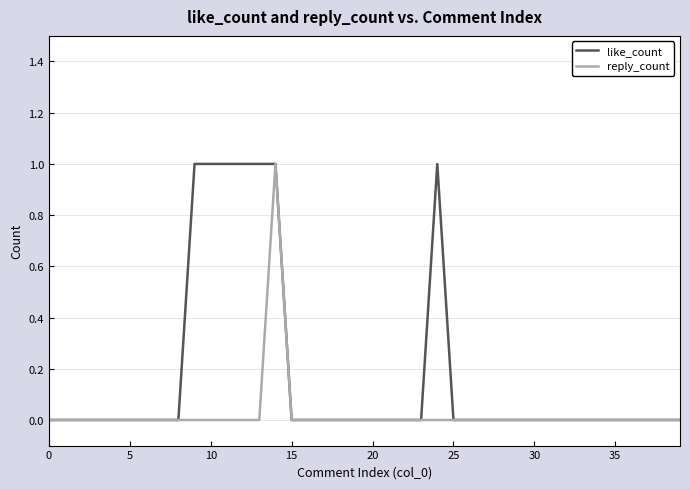

List the series in order of their overall mean, highest first.

like_count, reply_count